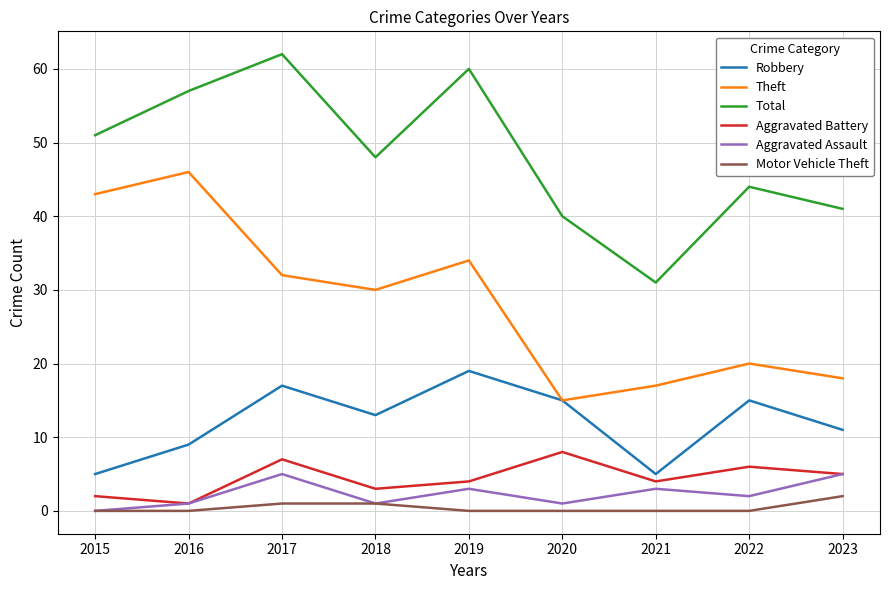

True or false: Aggravated Battery has a value of 8 at 2020.

True